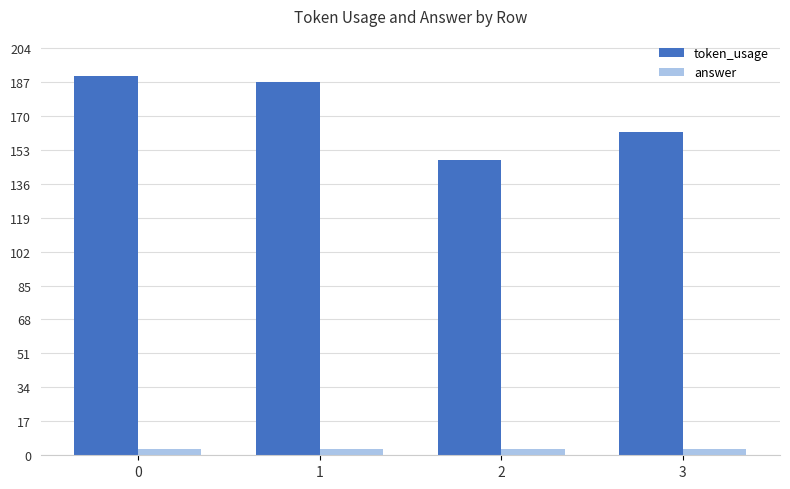

Where is token_usage nearest to the value 169?

3